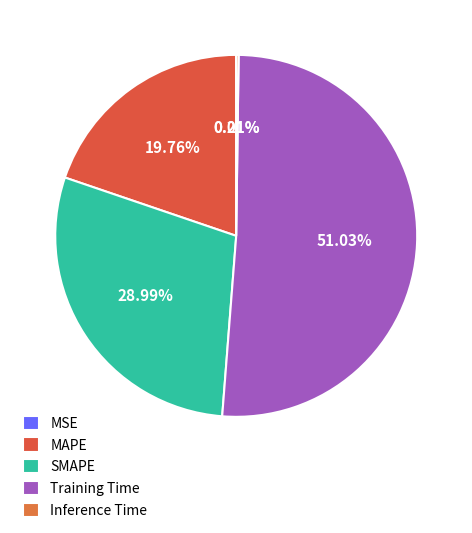

The SMAPE slice represents 39% of the pie. True or false?

False